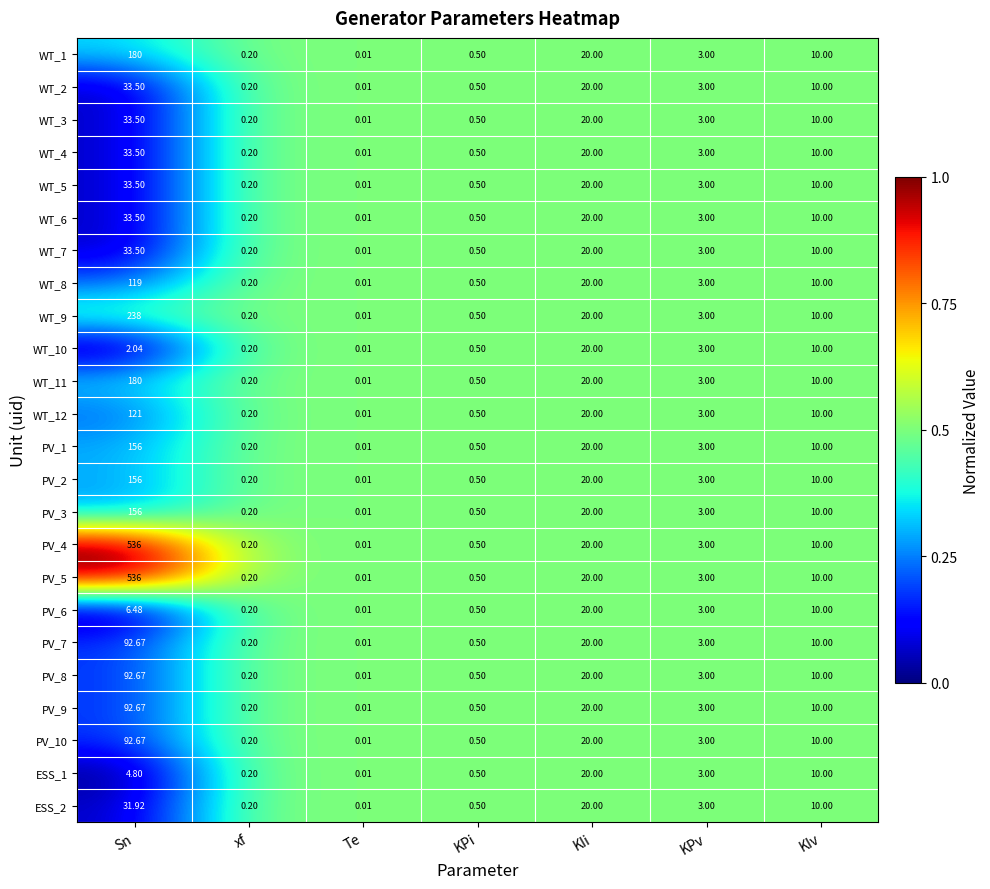

Where is WT_5 nearest to the value 16?

KIi